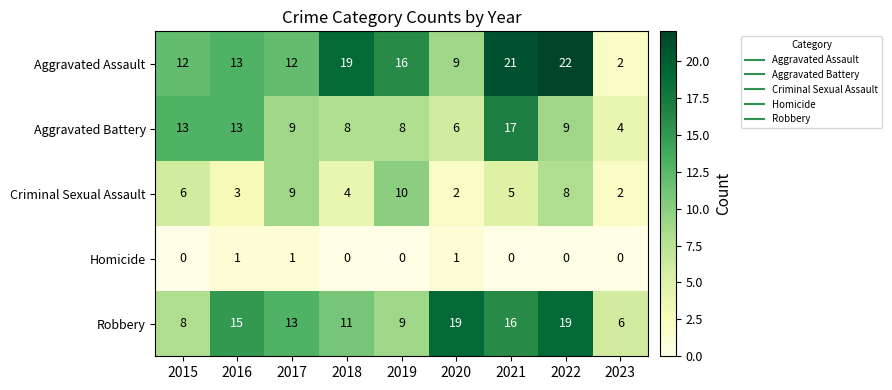

The Robbery series shows 22 at 2021. True or false?

False